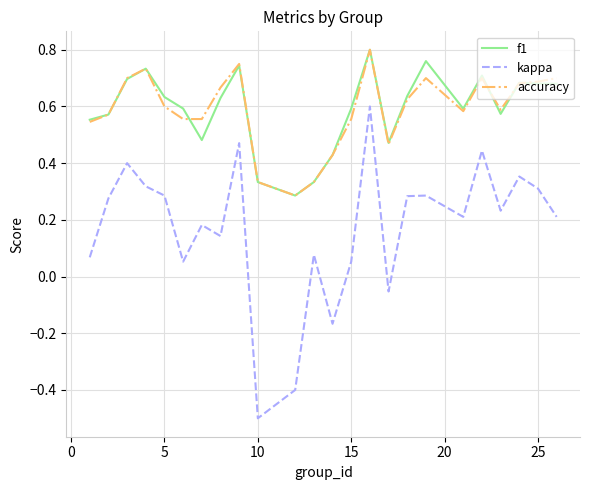

Which series has the largest range (max minus min)?

kappa